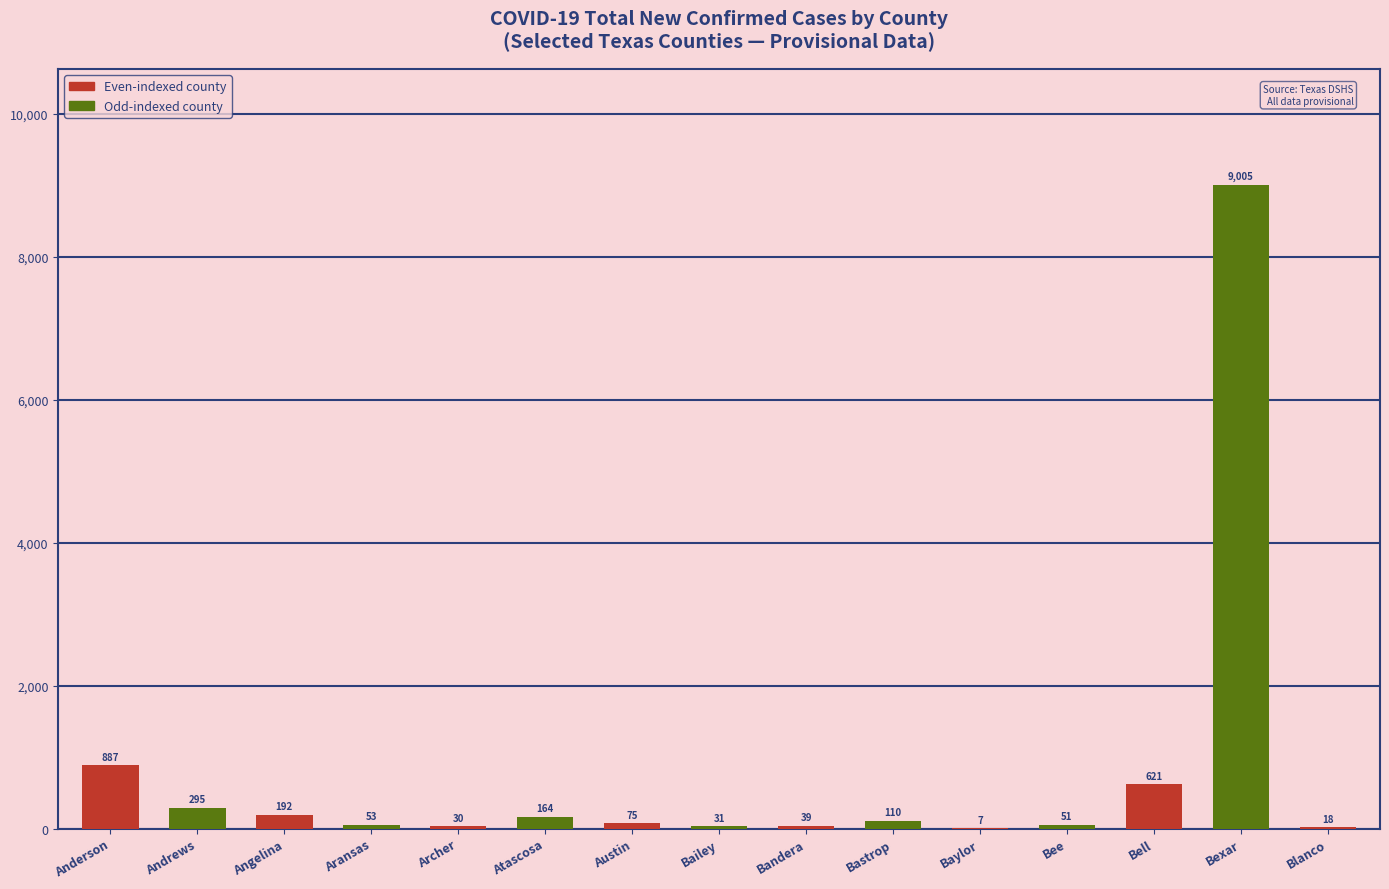

What is the change in value from Austin to Baylor?

-68